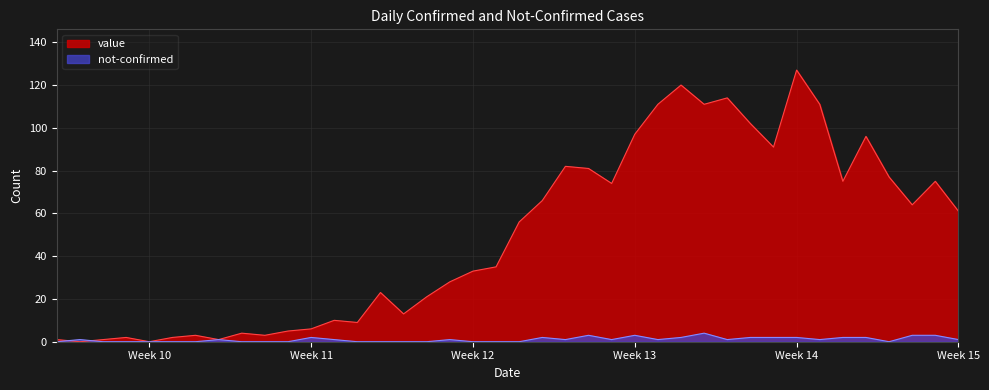

Reading right to left, what are all the values shown in this chart?

value: 61	75	64	77	96	75	111	127	91	102	114	111	120	111	97	74	81	82	66	56	35	33	28	21	13	23	9	10	6	5	3	4	1	3	2	0	2	1	0	1
not-confirmed: 1	3	3	0	2	2	1	2	2	2	1	4	2	1	3	1	3	1	2	0	0	0	1	0	0	0	0	1	2	0	0	0	1	0	0	0	0	0	1	0